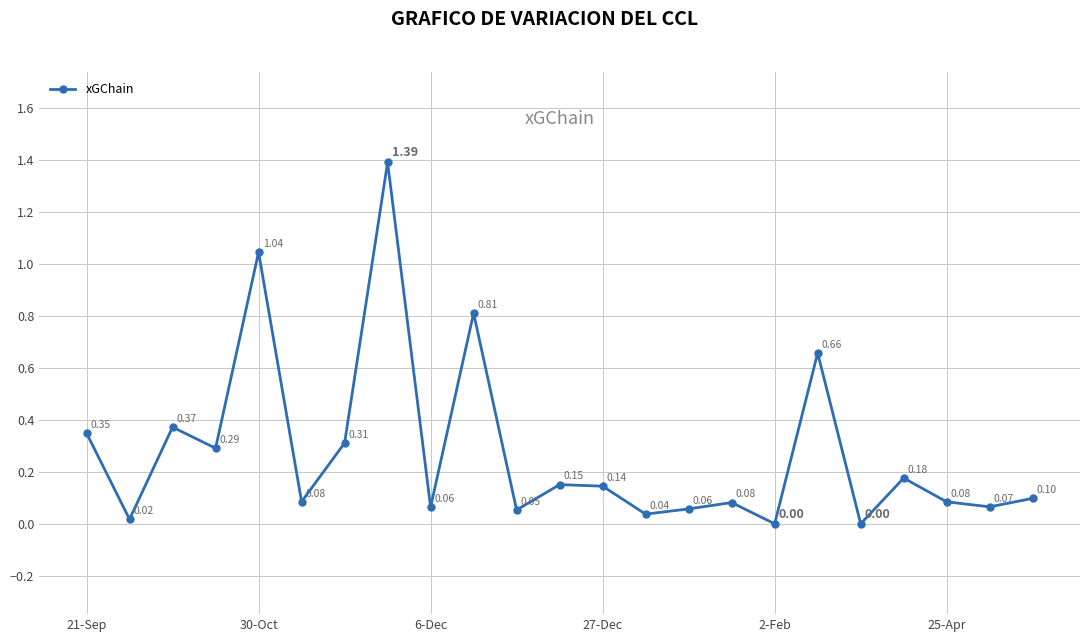

True or false: there are more than 2 points higher than both neighbors.

True